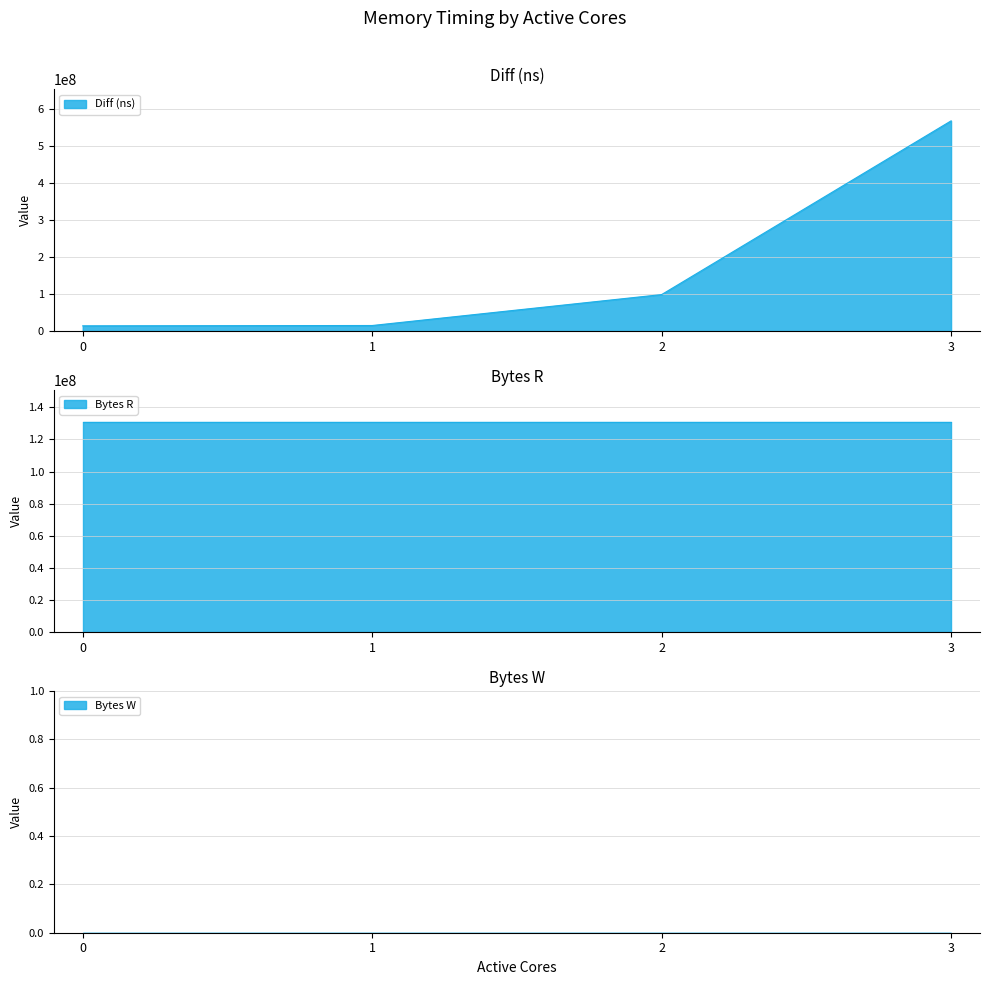

Is it true that Bytes W equals 0 at 3?

True